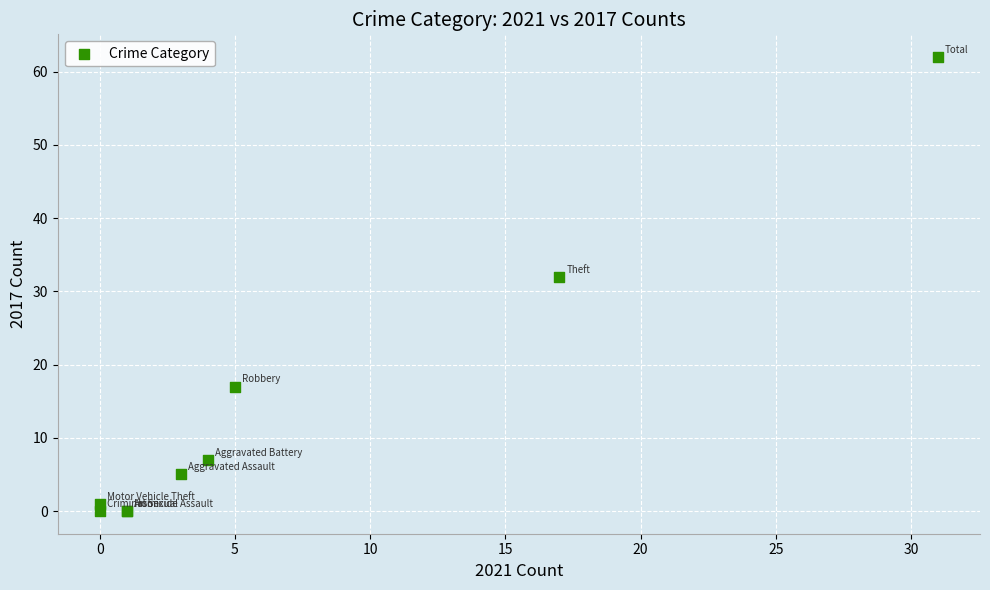

What Y value in the scatter plot is closest to 31?

32